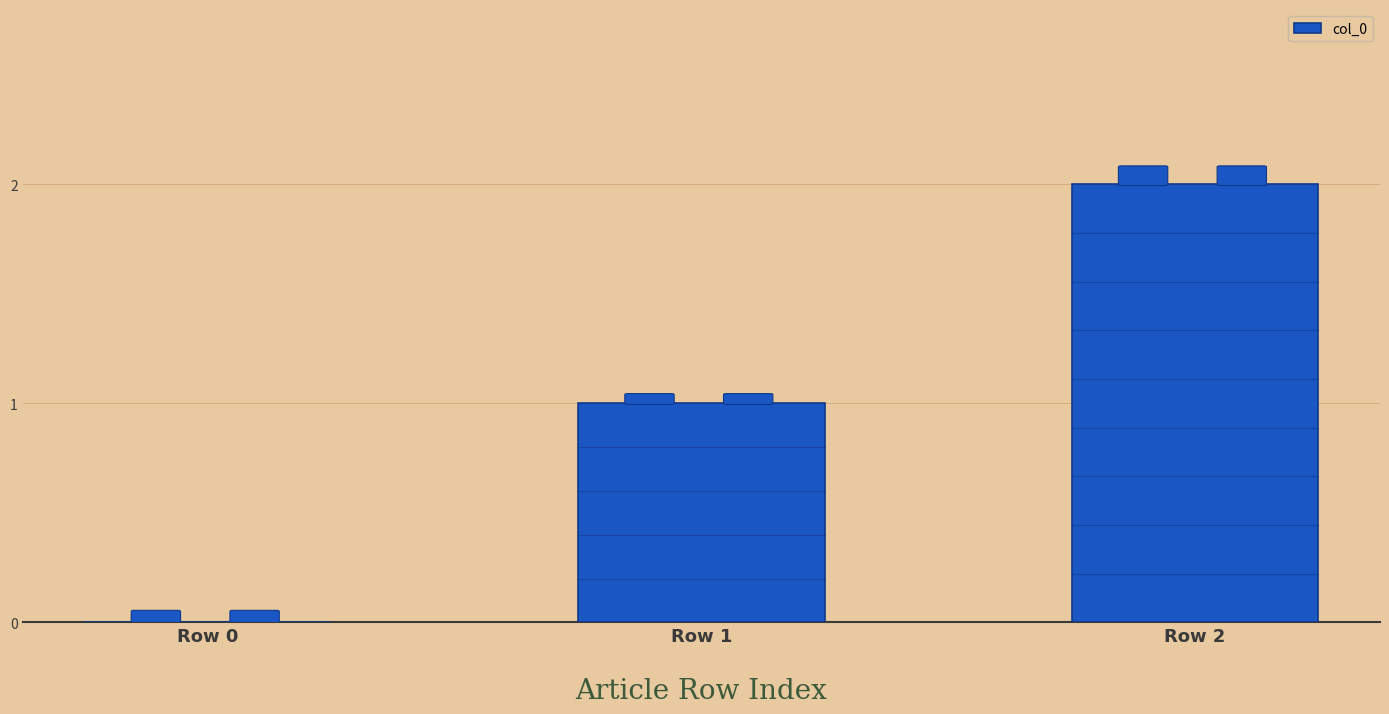

What is the sum of the values at Row 2 and Row 1?

3